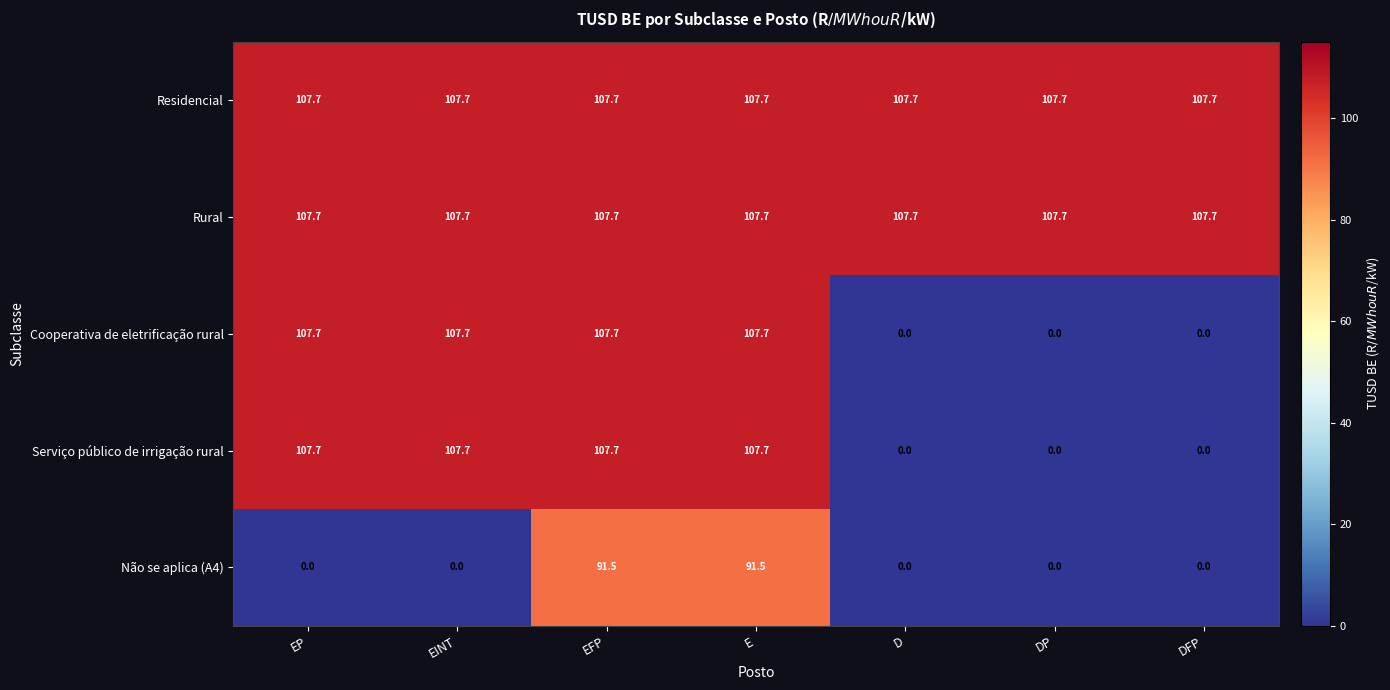

The Cooperativa de eletrificação rural series shows 107.7 at E. True or false?

True